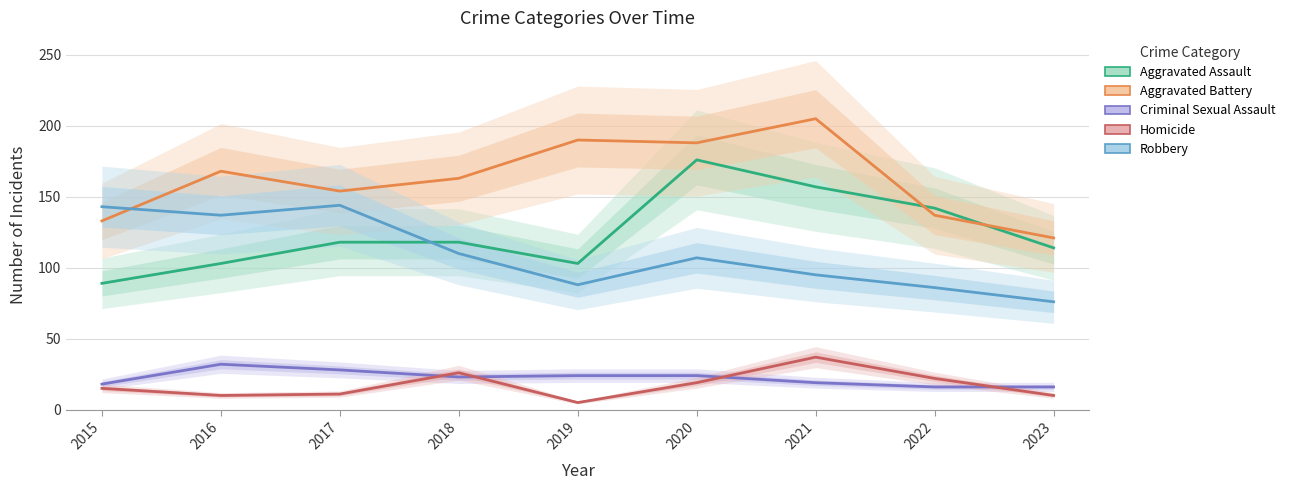

The Robbery series shows 62 at 2017. True or false?

False